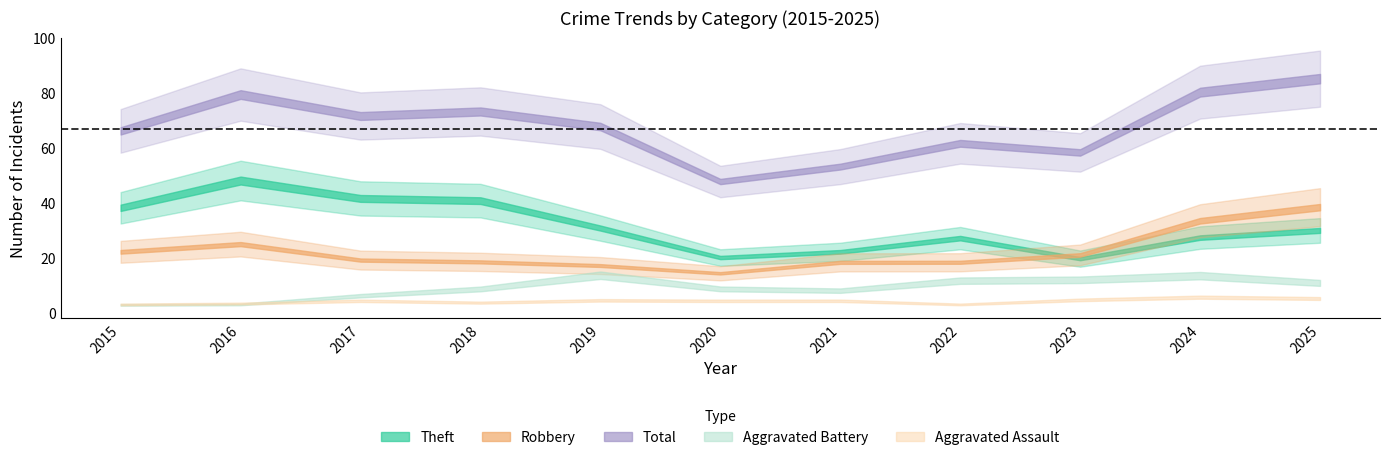

True or false: Theft has a value of 43 at 2022.

False